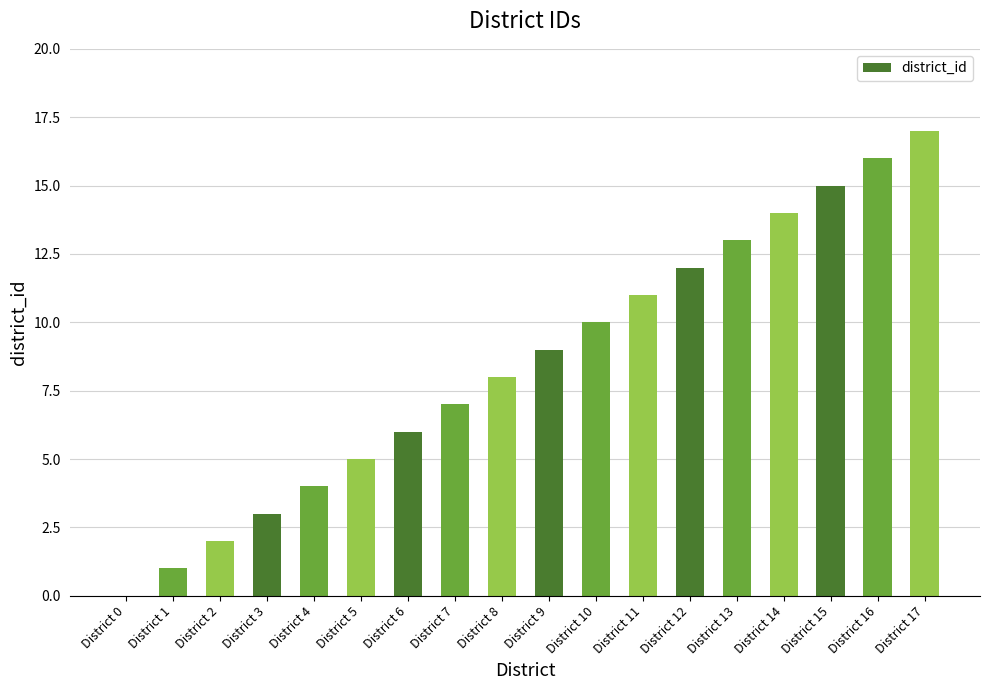

Is it true that the value at District 6 is 6?

True